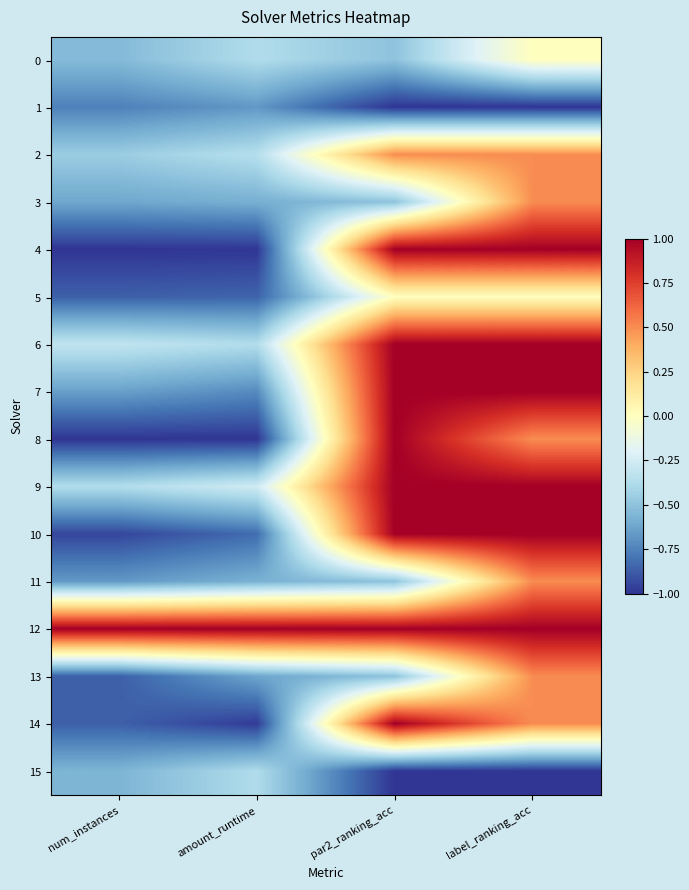

Between par2_ranking_acc and label_ranking_acc, which series saw the biggest shift?

3